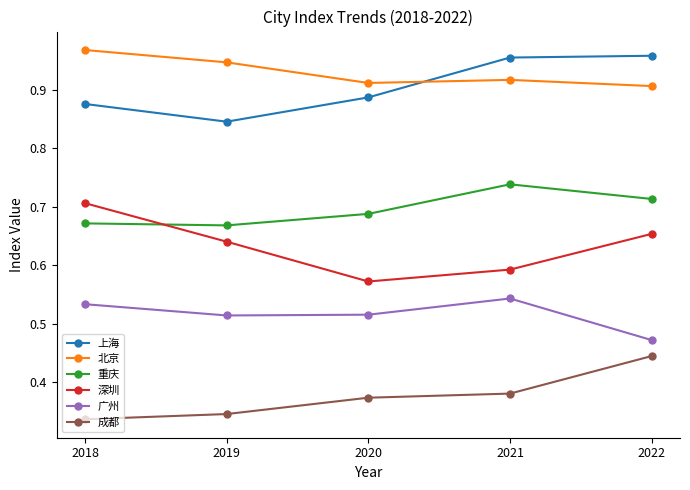

Which category has the highest value in the 北京 series?

2018